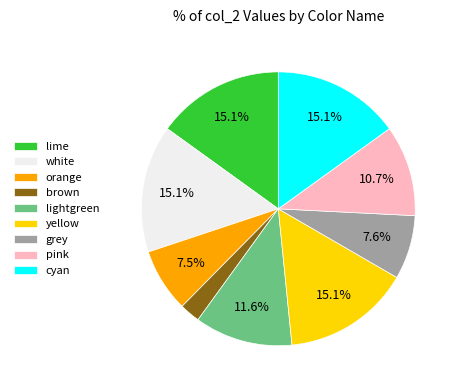

Is yellow the majority of the pie?

No